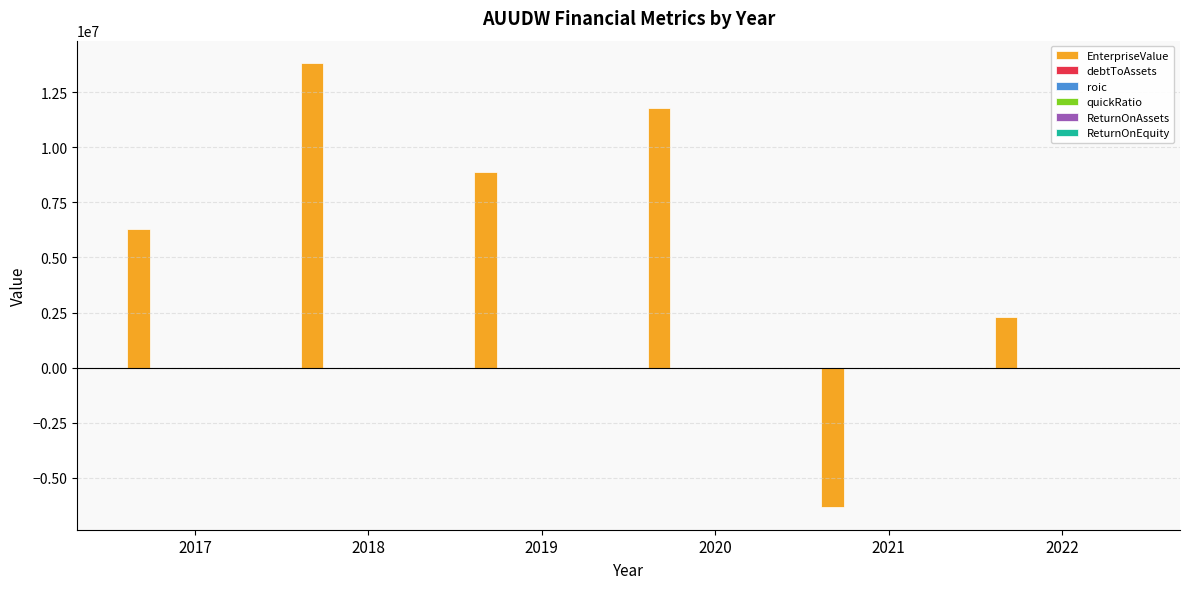

Which series changed the most between 2019 and 2022?

EnterpriseValue